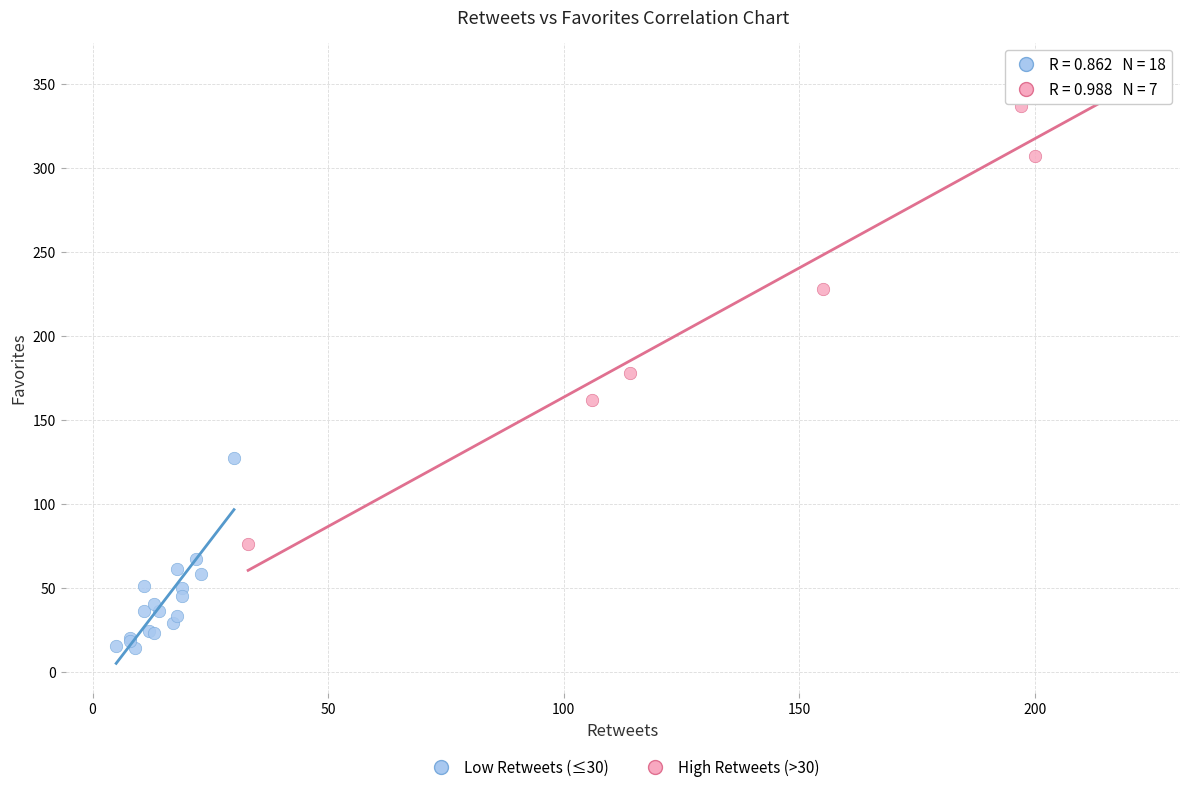

Which series has the largest Y range (max minus min)?

High Retweets (>30)